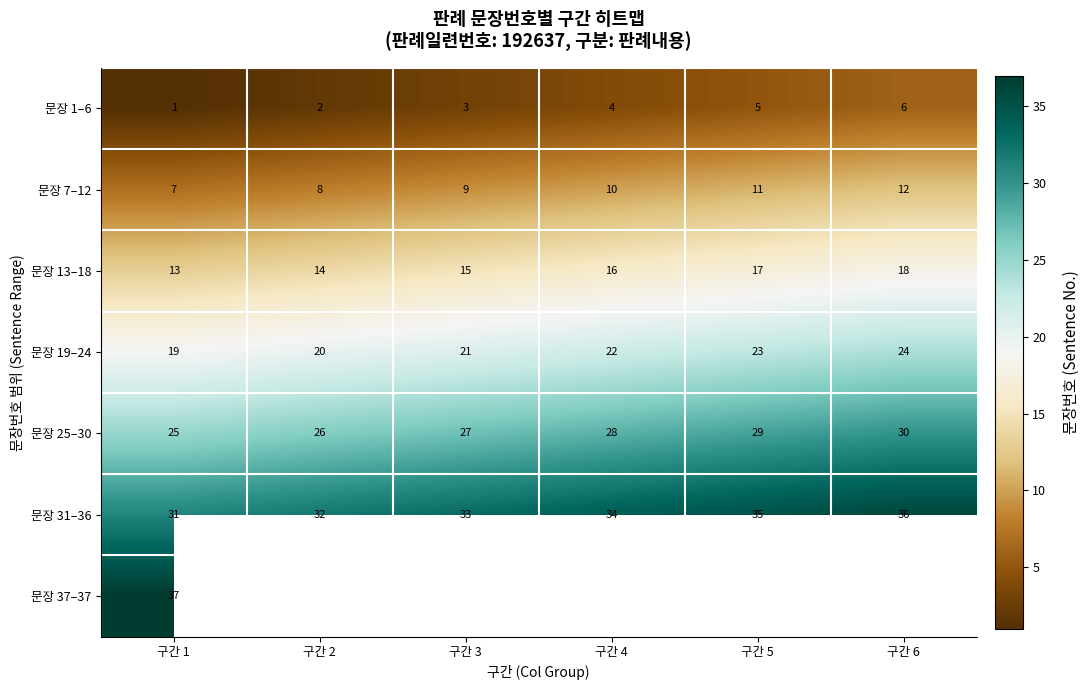

How many 문장 7–12 values are between 8 and 11?

4